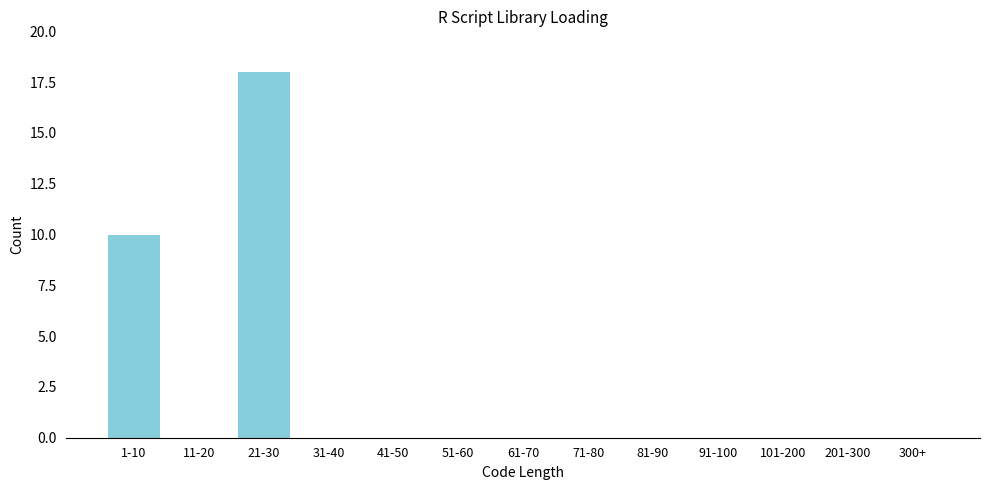

Reading left to right, transcribe all the data shown in this chart.

1-10=10	11-20=0	21-30=18	31-40=0	41-50=0	51-60=0	61-70=0	71-80=0	81-90=0	91-100=0	101-200=0	201-300=0	300+=0